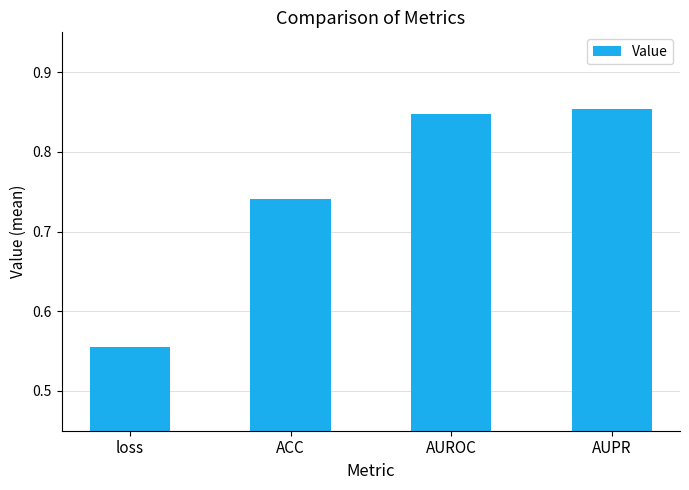

List the labels in order of value, smallest first.

loss, ACC, AUROC, AUPR